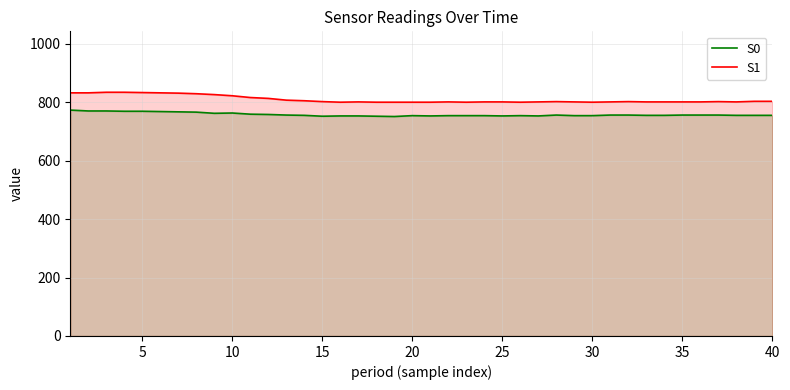

What is the spread (max minus min) of values at 5?

64